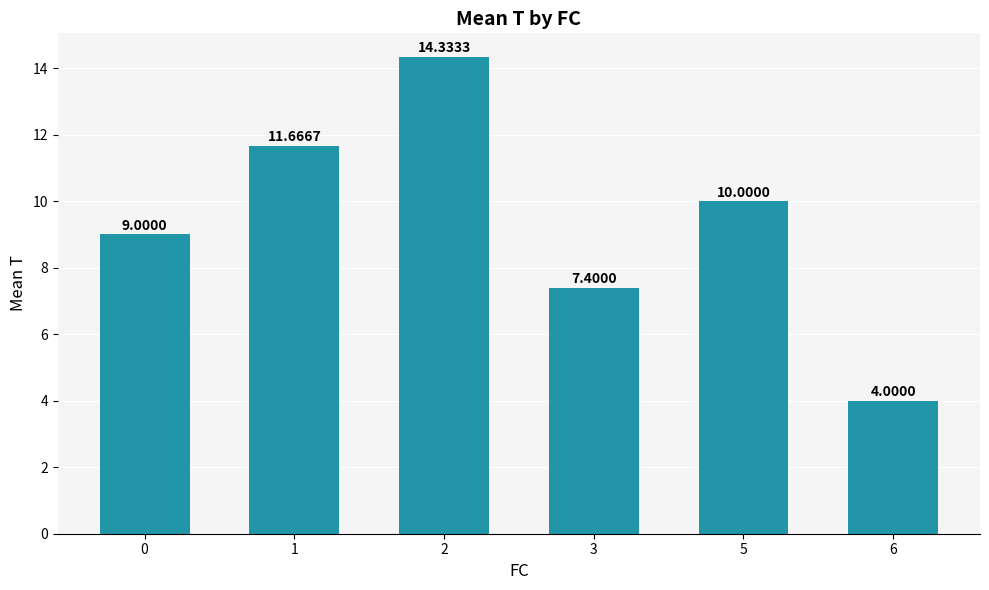

What is the difference between the maximum and second lowest values?

6.9